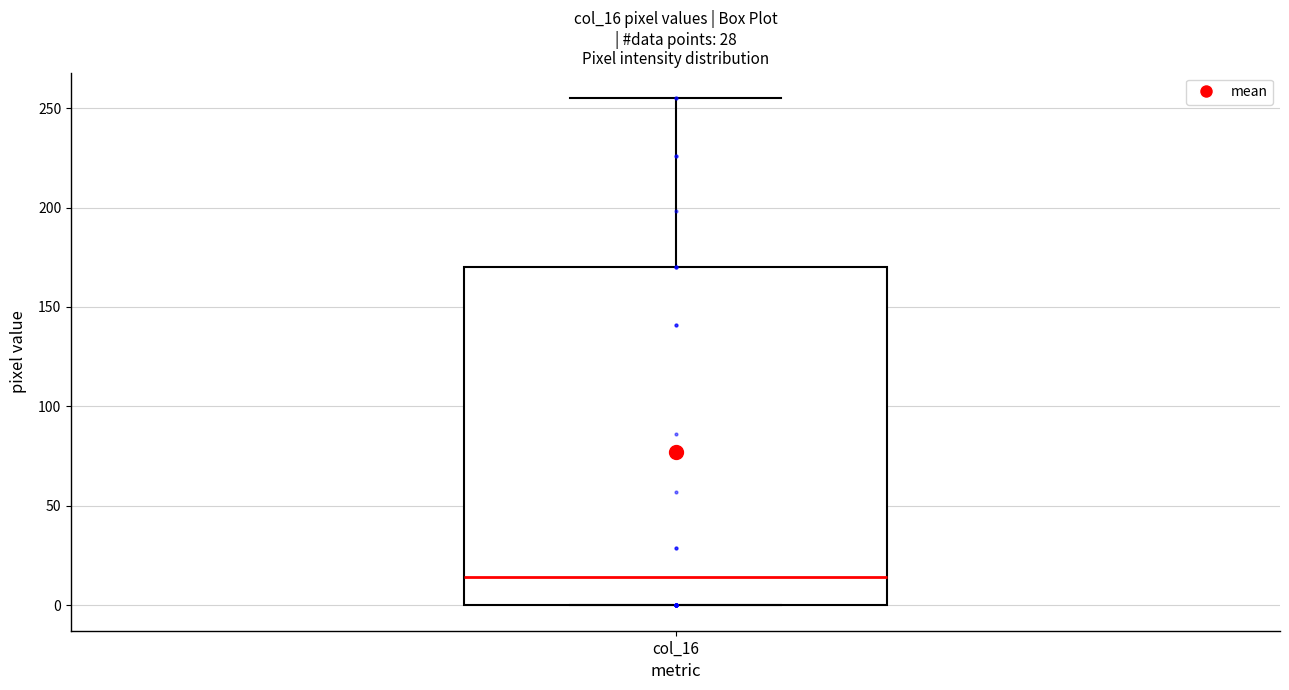

Read this box plot against the y-axis: the position of the median line, the range covered by the box, and the ends of both whiskers. The values are not printed on the chart, so give them approximately, as read against the axis.

median 15, box 0 to 170, whiskers 0 to 255